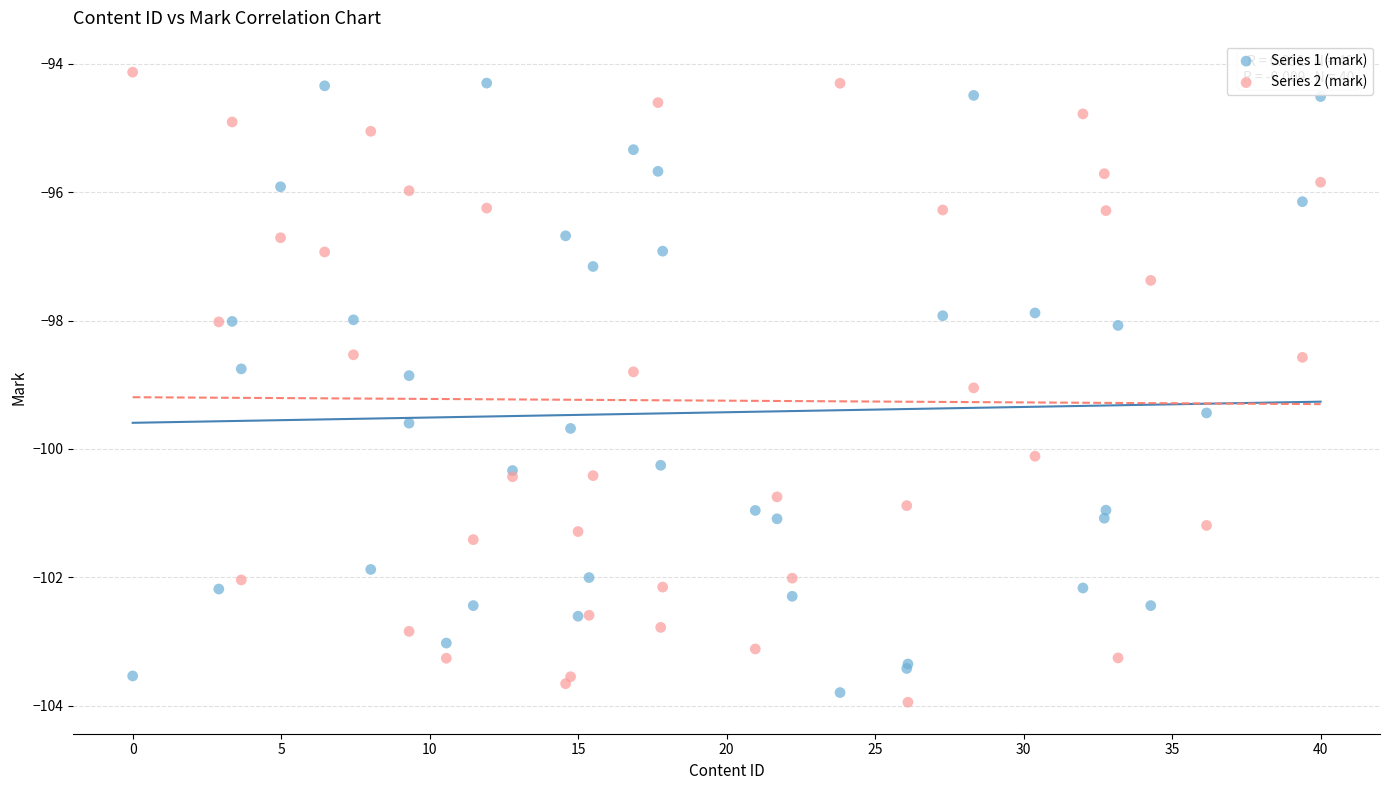

Which series has the largest Y range (max minus min)?

Series 2 (mark)